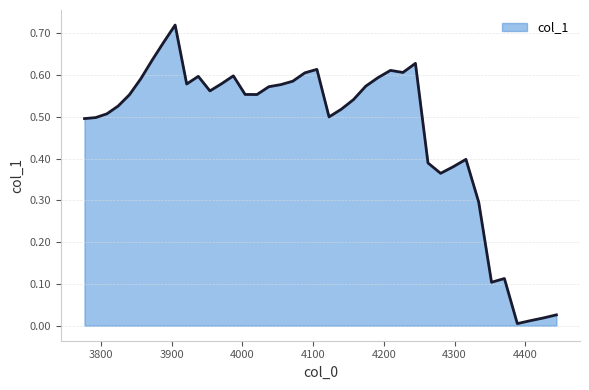

Is this an area chart (filled region under the line)?

Yes